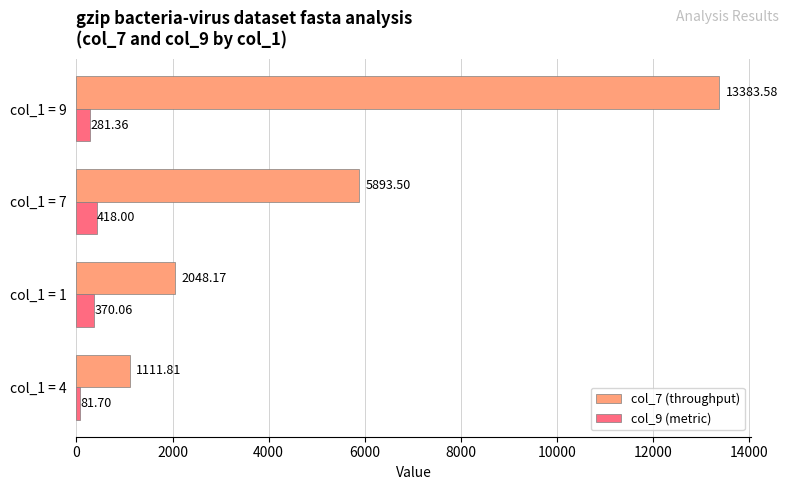

At which category does the chart reach its peak across all series?

col_1 = 9